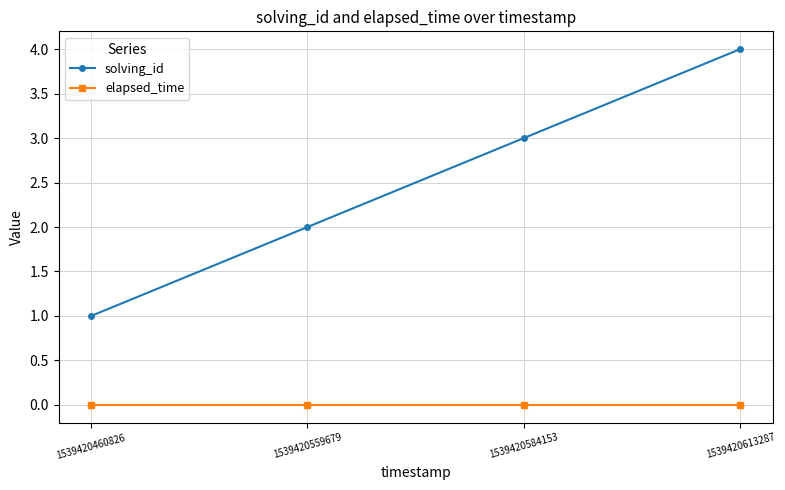

What is the difference between the maximum and minimum values in the solving_id series?

3